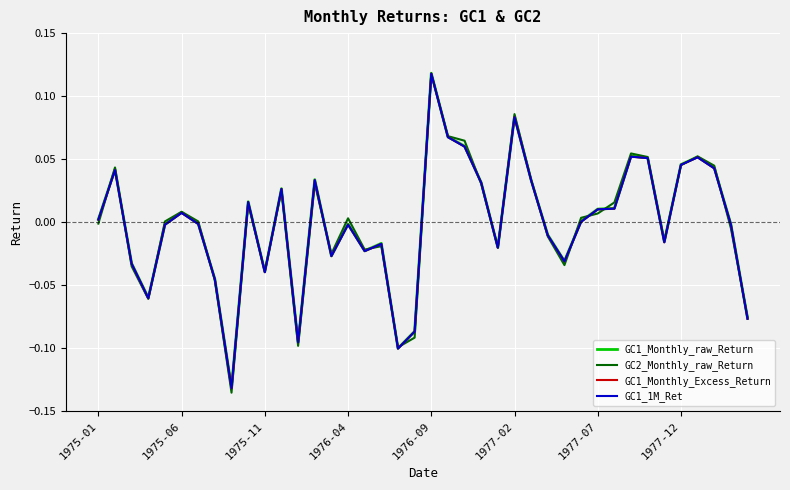

Does the chart display data point markers on the line(s)?

No